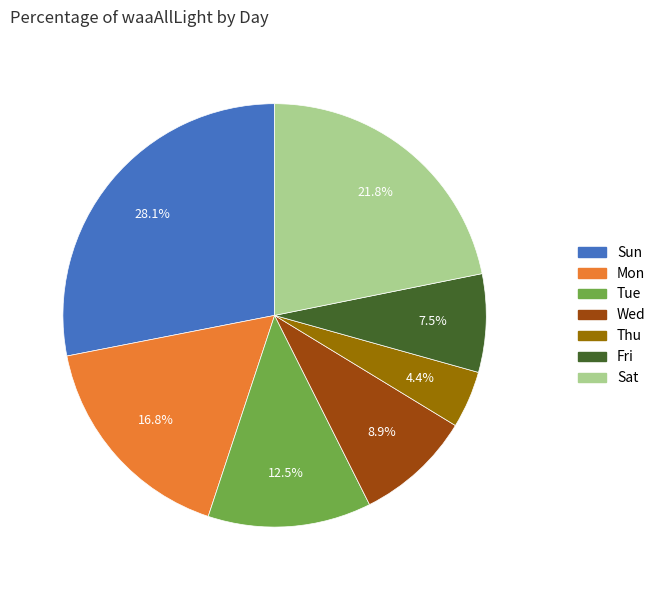

Between Mon and Sat, which is larger?

Sat